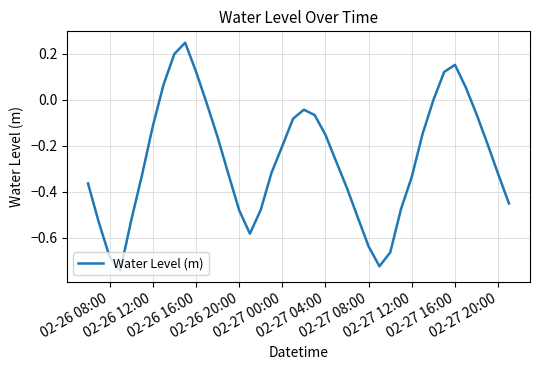

What is the difference between the maximum and minimum values?

1.0